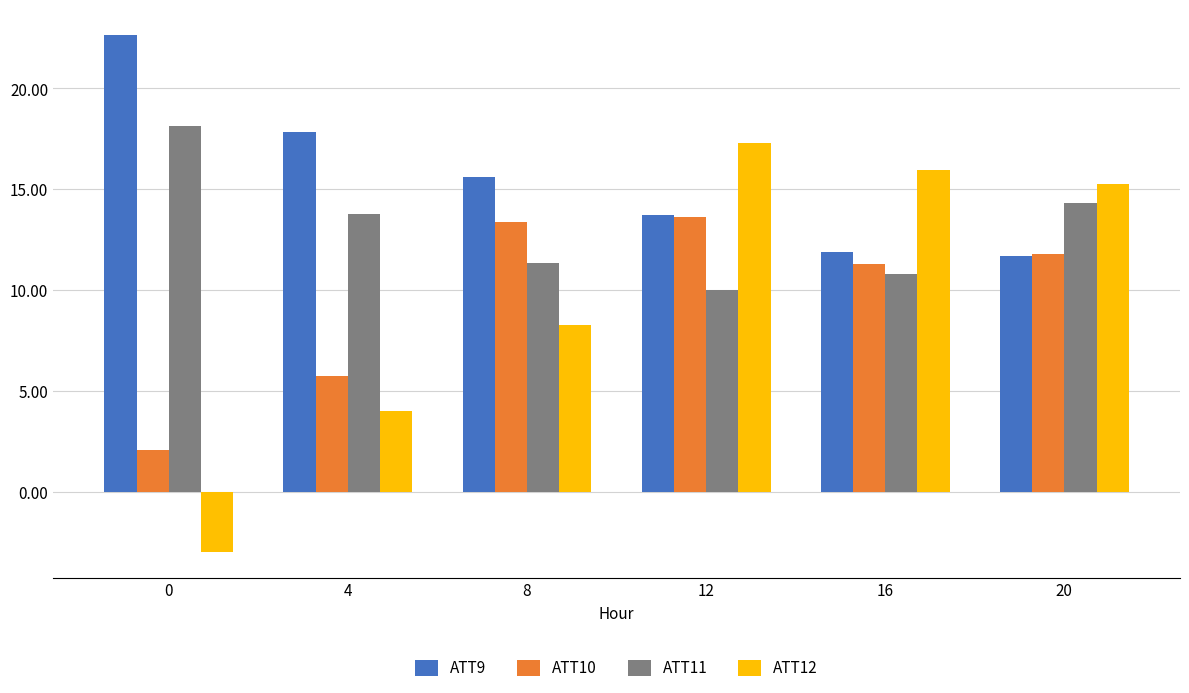

Is it true that ATT10 equals 3.3 at 8?

False